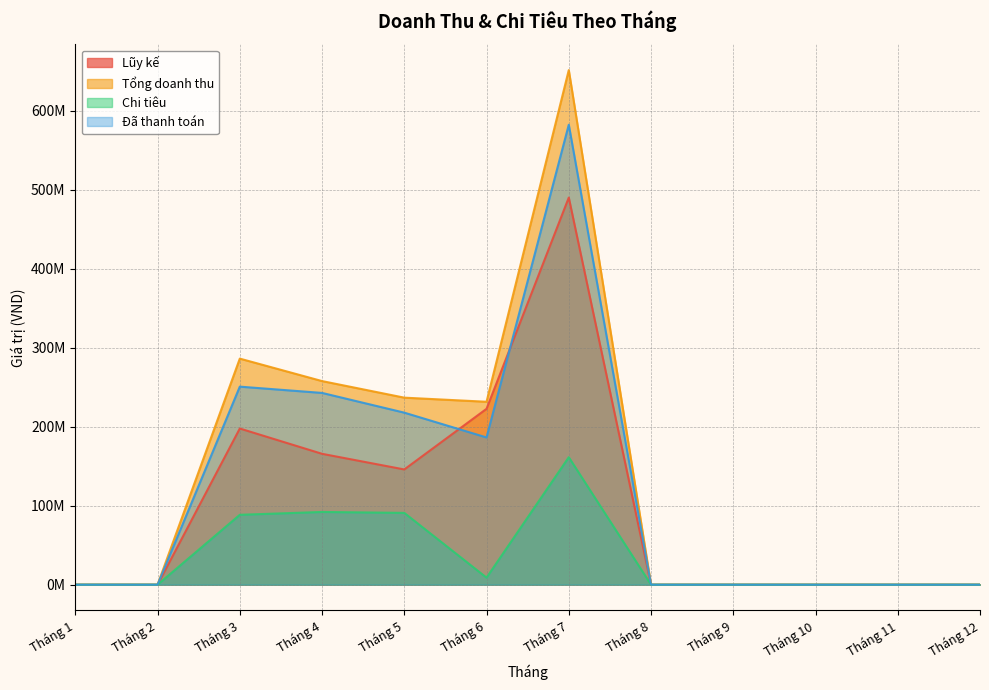

List the series in order of their peak value, highest first.

Tổng doanh thu, Đã thanh toán, Lũy kế, Chi tiêu